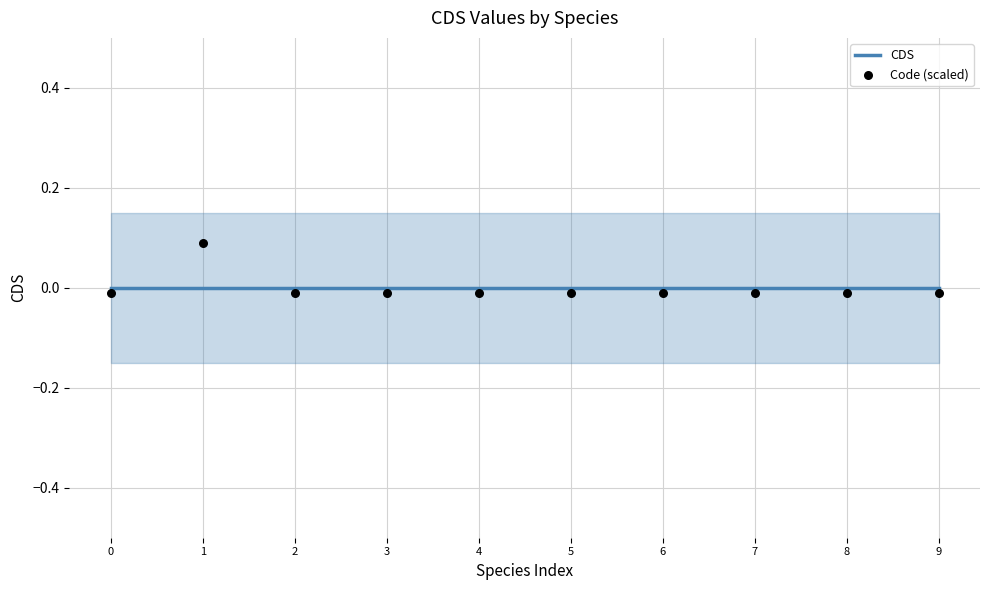

Which series contains the highest Y value?

Code (scaled)